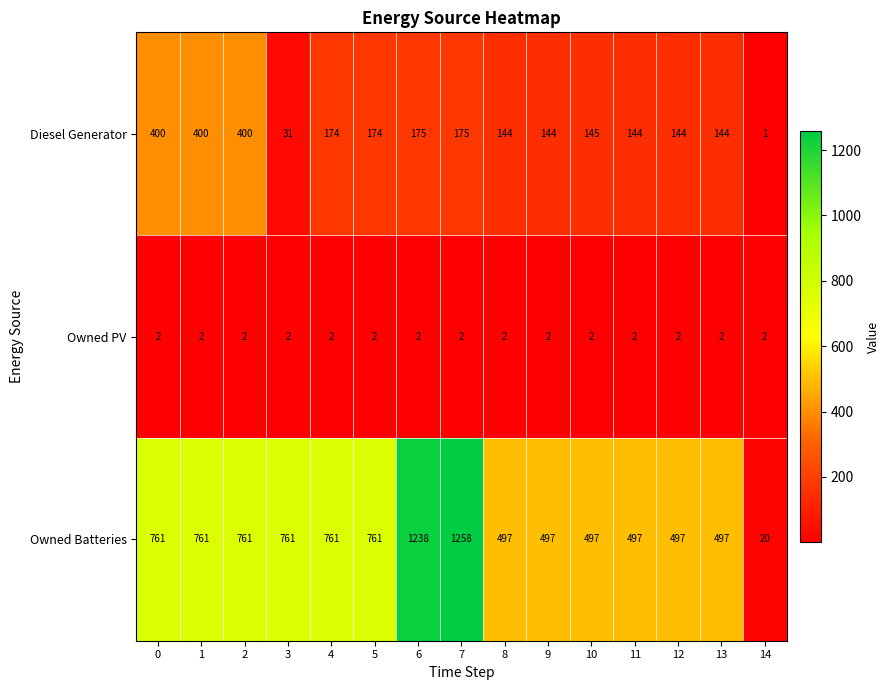

What is the approximate value of Diesel Generator at 11?

144